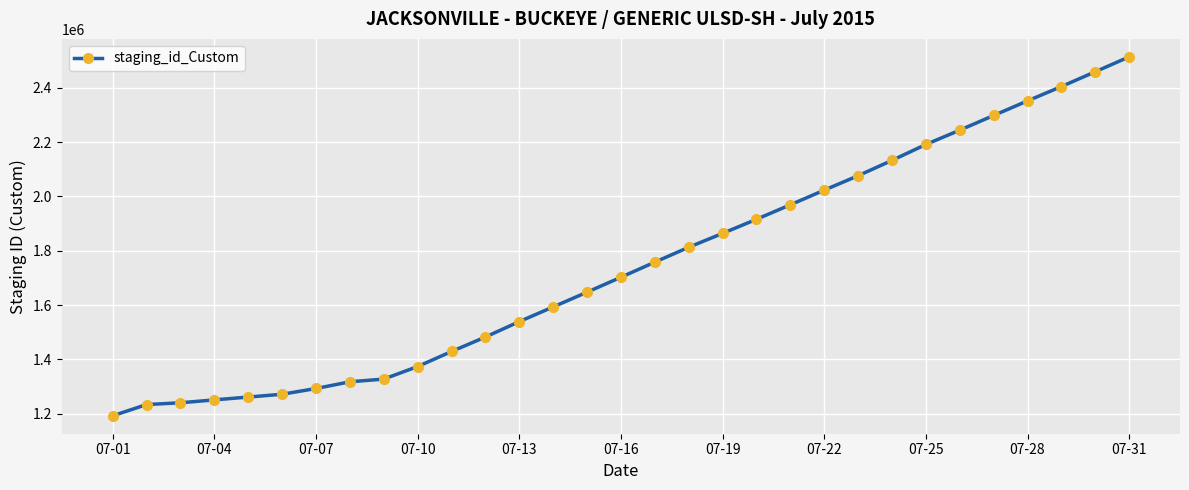

What is the value of the 26th point from the left?

2243689